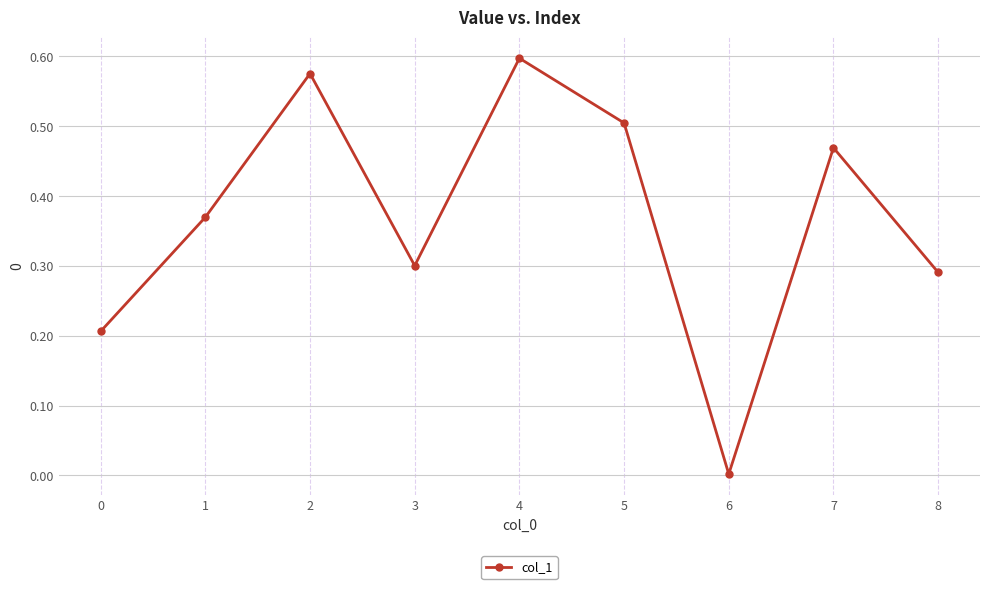

The value at 4 is 1.1. True or false?

False